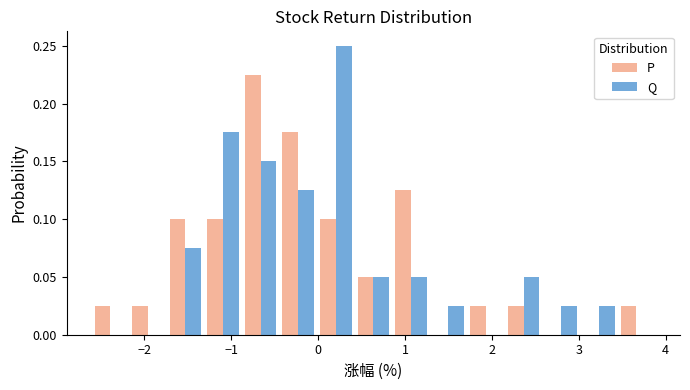

What is the height of the P bar covering -2.6 to -2.2 on the x-axis? Neither the bar edges nor the heights are printed on the chart, so give them approximately, as read against the axes.

0.025